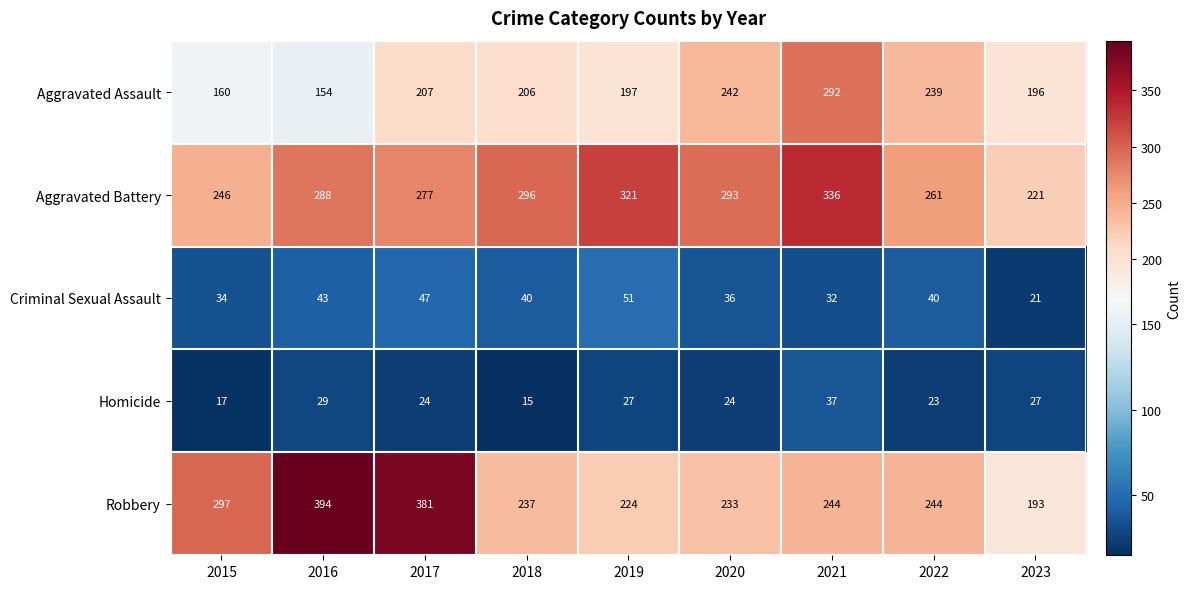

Which series has the largest total across all categories?

Aggravated Battery